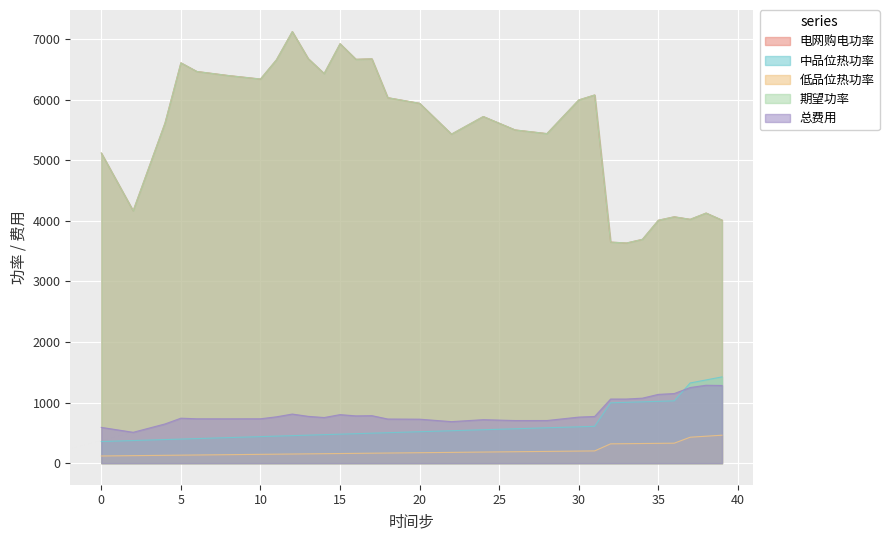

Where does the 总费用 series first go above 732?

5